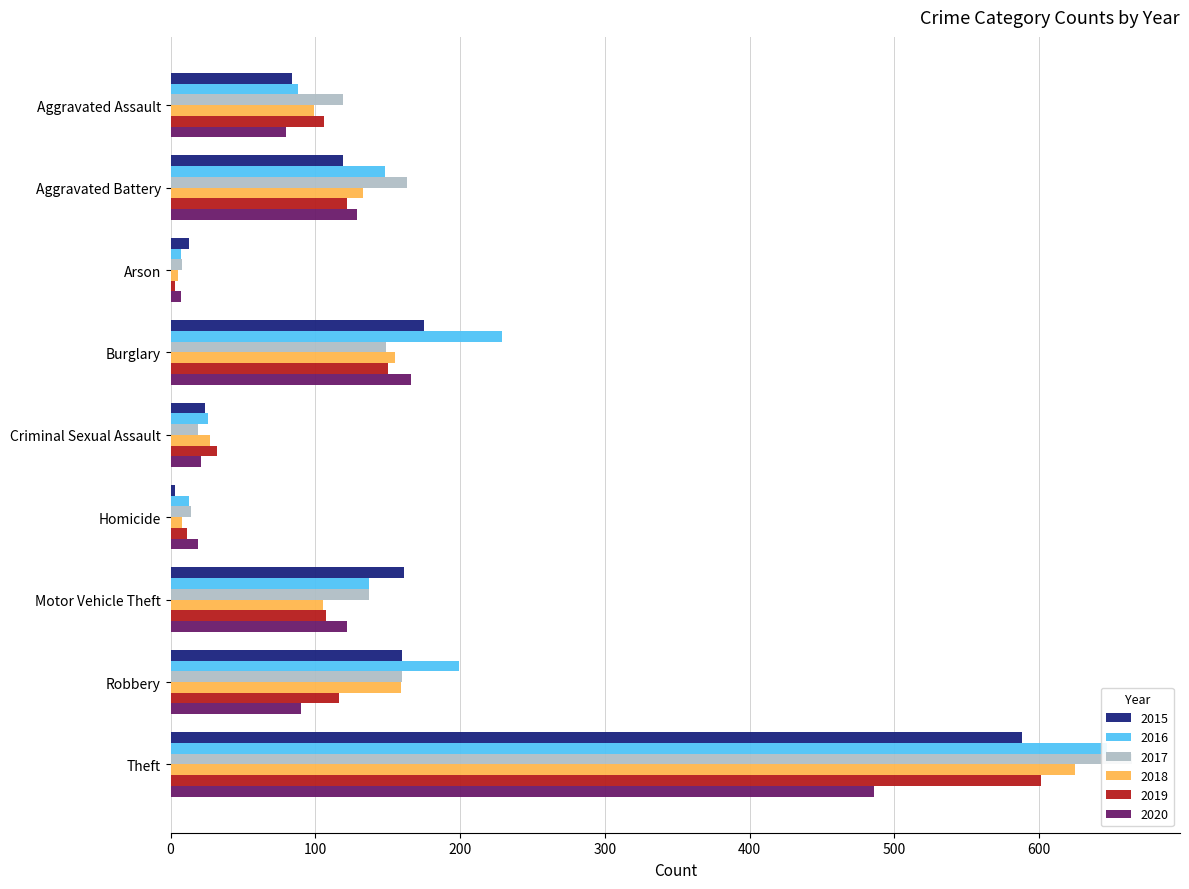

The value of 2016 at Burglary is 229. True or false?

True